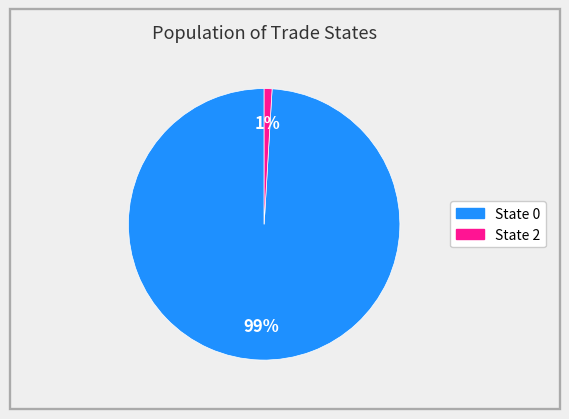

To the nearest percent, what is the difference between the largest and smallest slice percentages?

98%